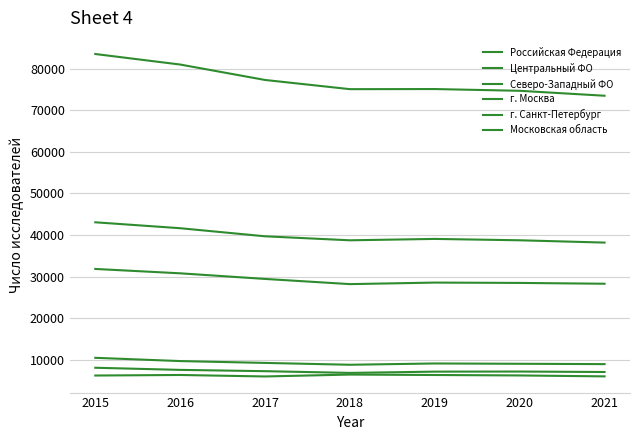

At which label does г. Москва reach its minimum?

2018